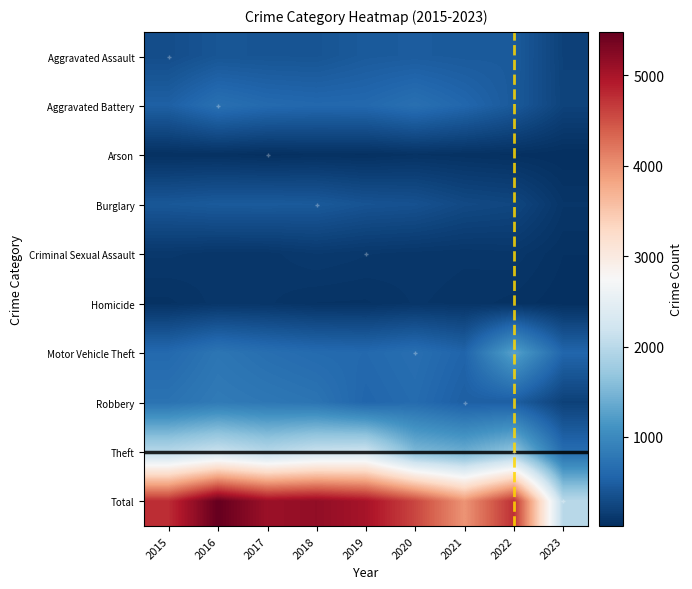

Reading right to left, transcribe all the data shown in this chart.

Aggravated Assault: 2023=203	2022=457	2021=452	2020=468	2019=452	2018=392	2017=396	2016=402	2015=323
Aggravated Battery: 2023=214	2022=446	2021=587	2020=691	2019=608	2018=600	2017=623	2016=691	2015=515
Arson: 2023=14	2022=30	2021=43	2020=55	2019=32	2018=37	2017=23	2016=40	2015=35
Burglary: 2023=81	2022=251	2021=280	2020=363	2019=383	2018=443	2017=453	2016=451	2015=422
Criminal Sexual Assault: 2023=36	2022=93	2021=82	2020=89	2019=102	2018=122	2017=90	2016=87	2015=105
Homicide: 2023=19	2022=48	2021=69	2020=81	2019=53	2018=56	2017=82	2016=87	2015=50
Motor Vehicle Theft: 2023=578	2022=1270	2021=560	2020=674	2019=611	2018=631	2017=680	2016=756	2015=614
Robbery: 2023=198	2022=497	2021=506	2020=639	2019=577	2018=741	2017=780	2016=819	2015=726
Theft: 2023=656	2022=1652	2021=1392	2020=1518	2019=2190	2018=2140	2017=1968	2016=2148	2015=1981
Total: 2023=1999	2022=4744	2021=3971	2020=4578	2019=5008	2018=5162	2017=5095	2016=5481	2015=4771